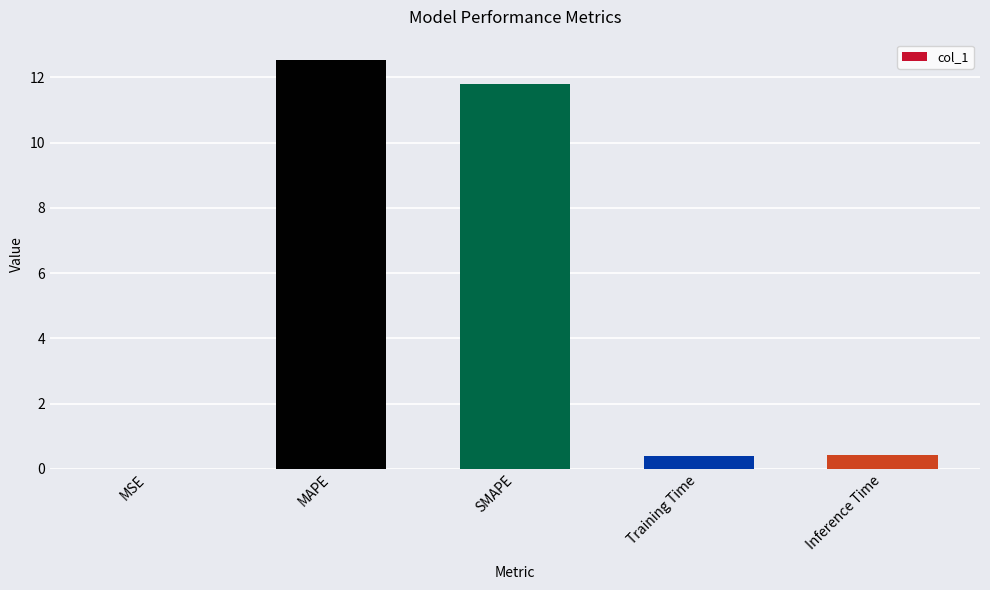

What is the sum of all values?

25.1